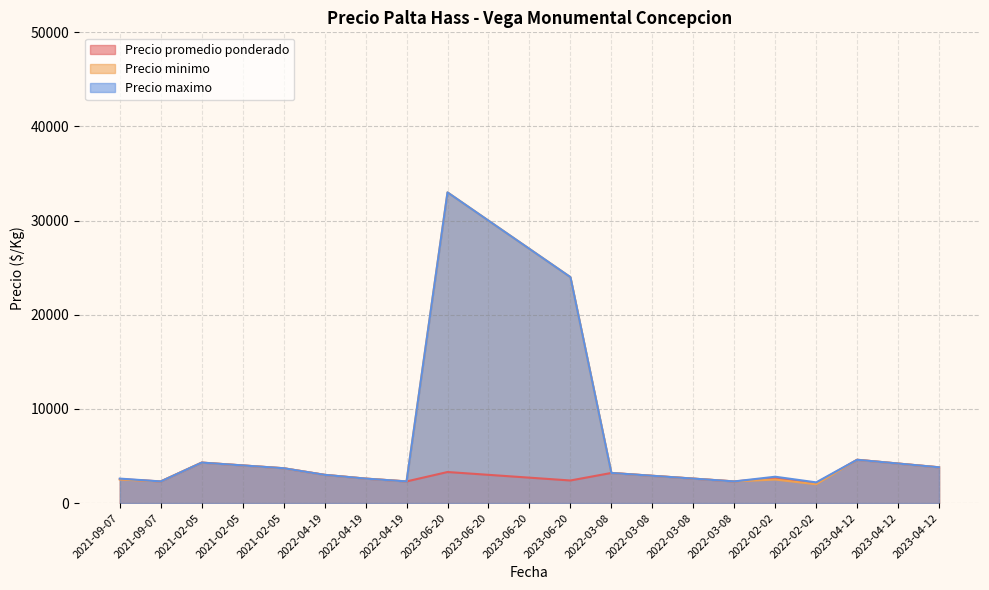

True or false: Precio minimo and Precio promedio ponderado intersect in this chart.

False